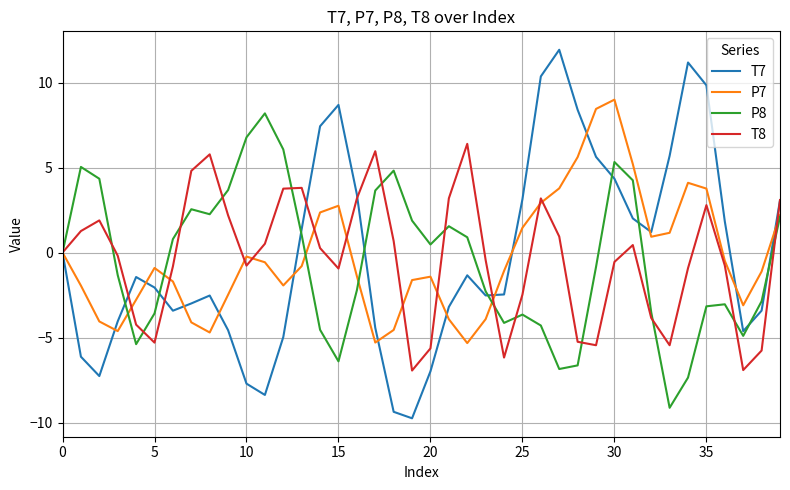

Which series has the widest spread of values?

T7